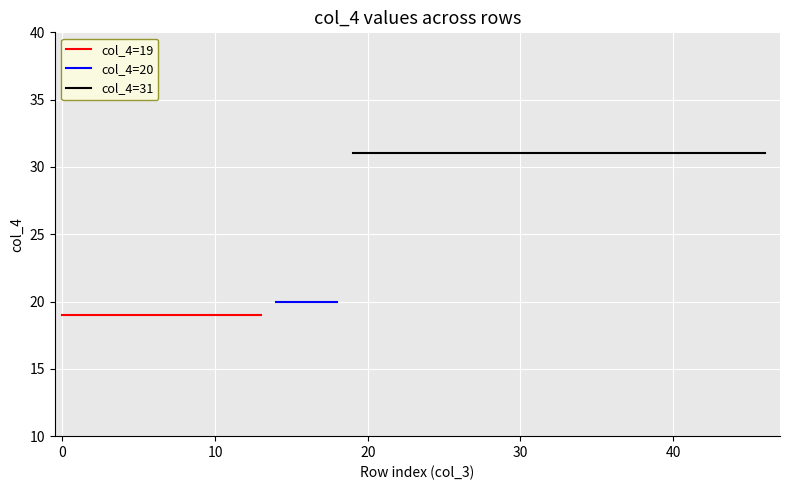

Is this an area chart (filled region under the line)?

No